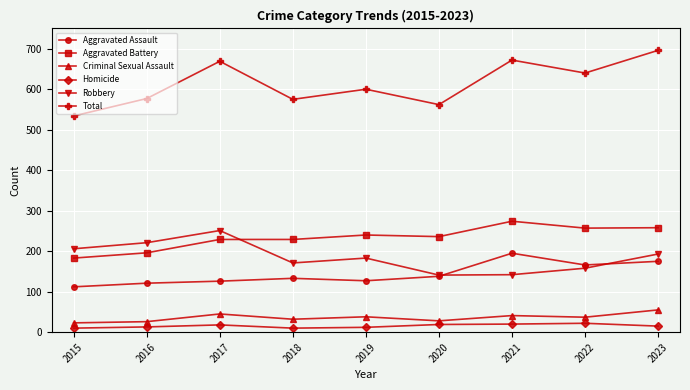

True or false: Criminal Sexual Assault has a value of 26 at 2016.

True